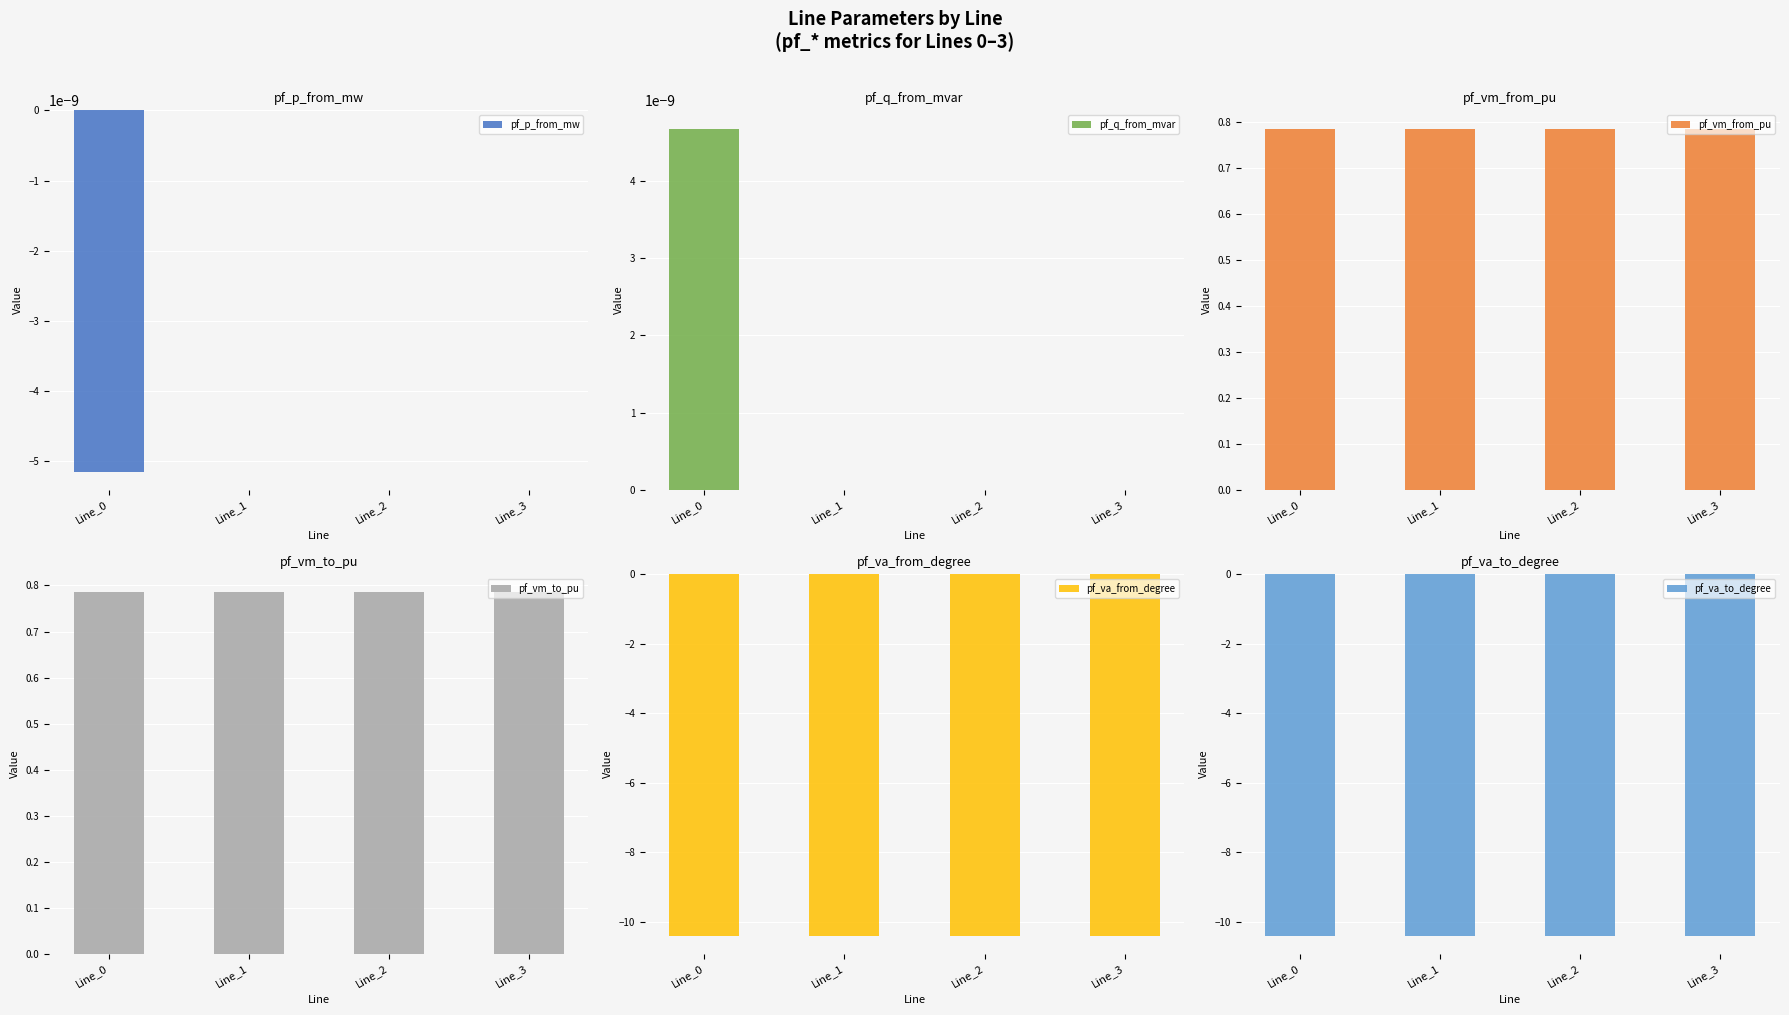

Which series has the largest range (max minus min)?

pf_p_from_mw